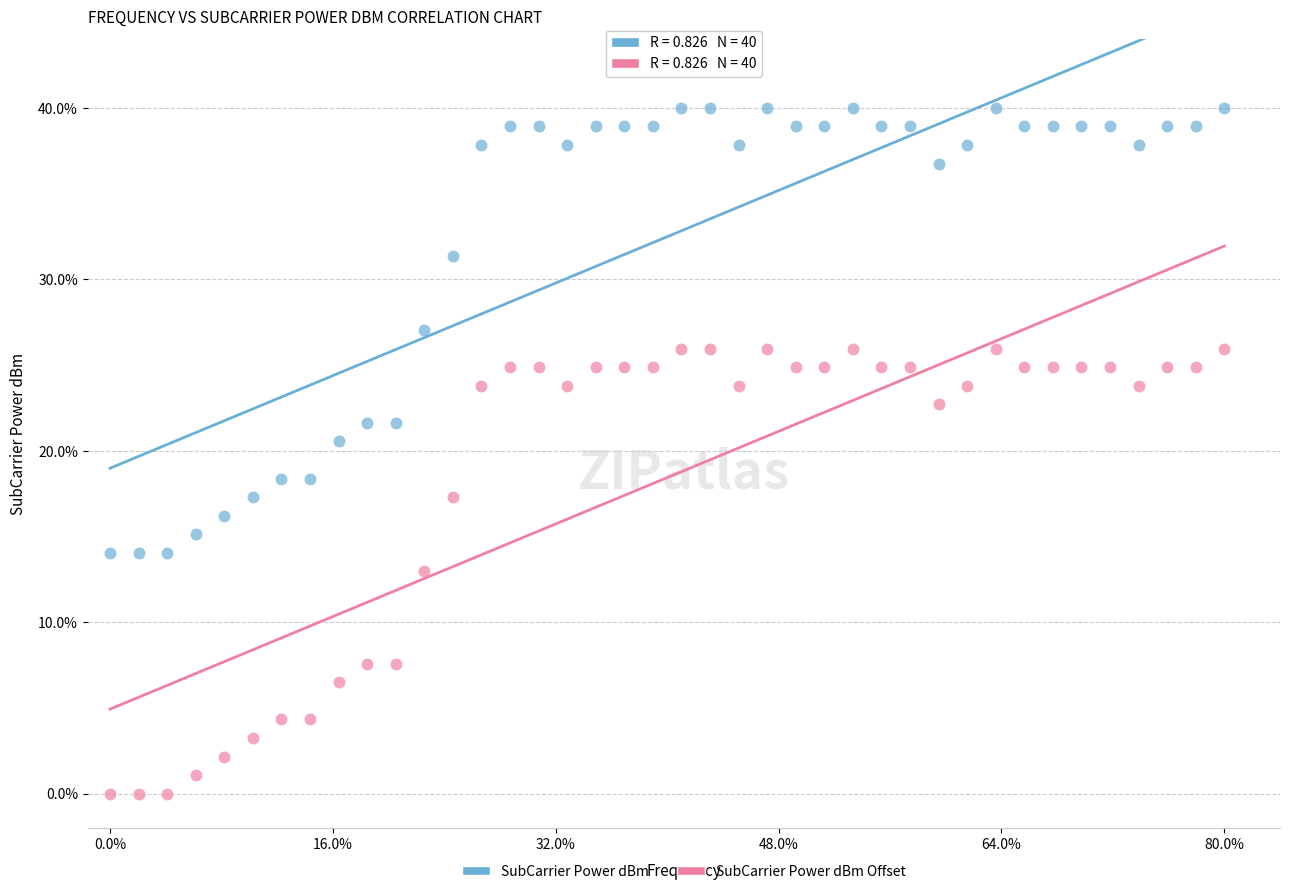

Across all series, what Y value is closest to 20?

20.5